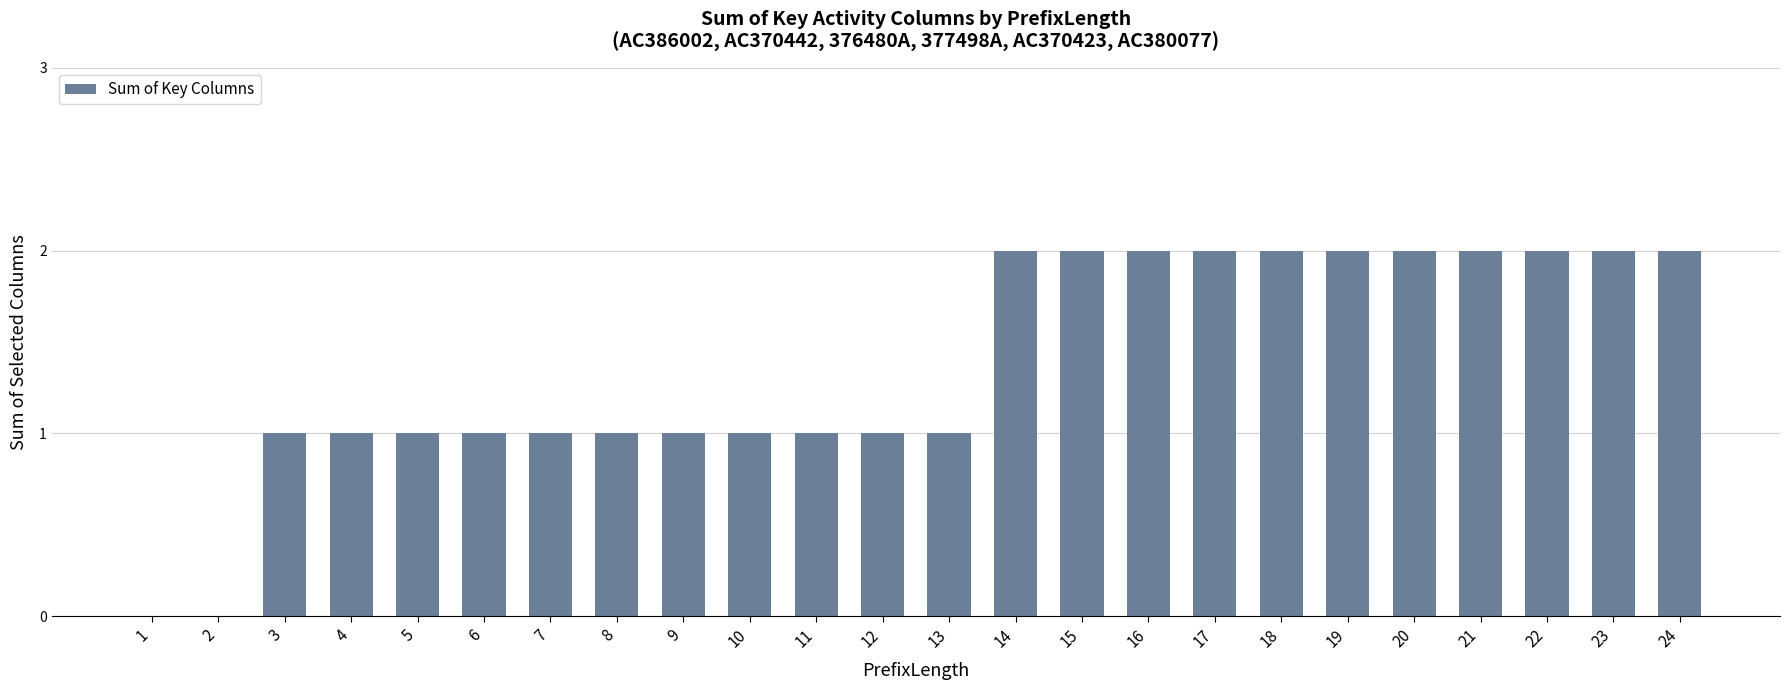

What is the ratio of the value at 14 to the value at 20?

1.0